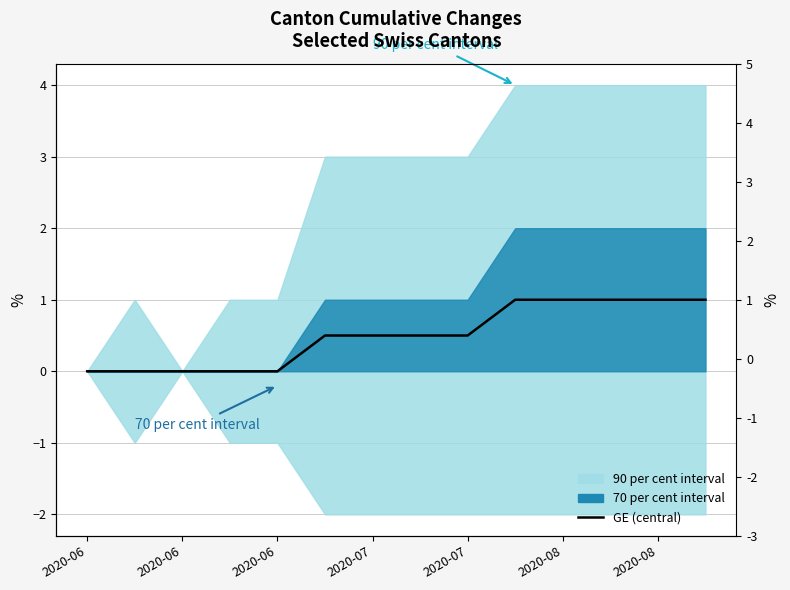

What is the value of the 7th point from the left?

0.5